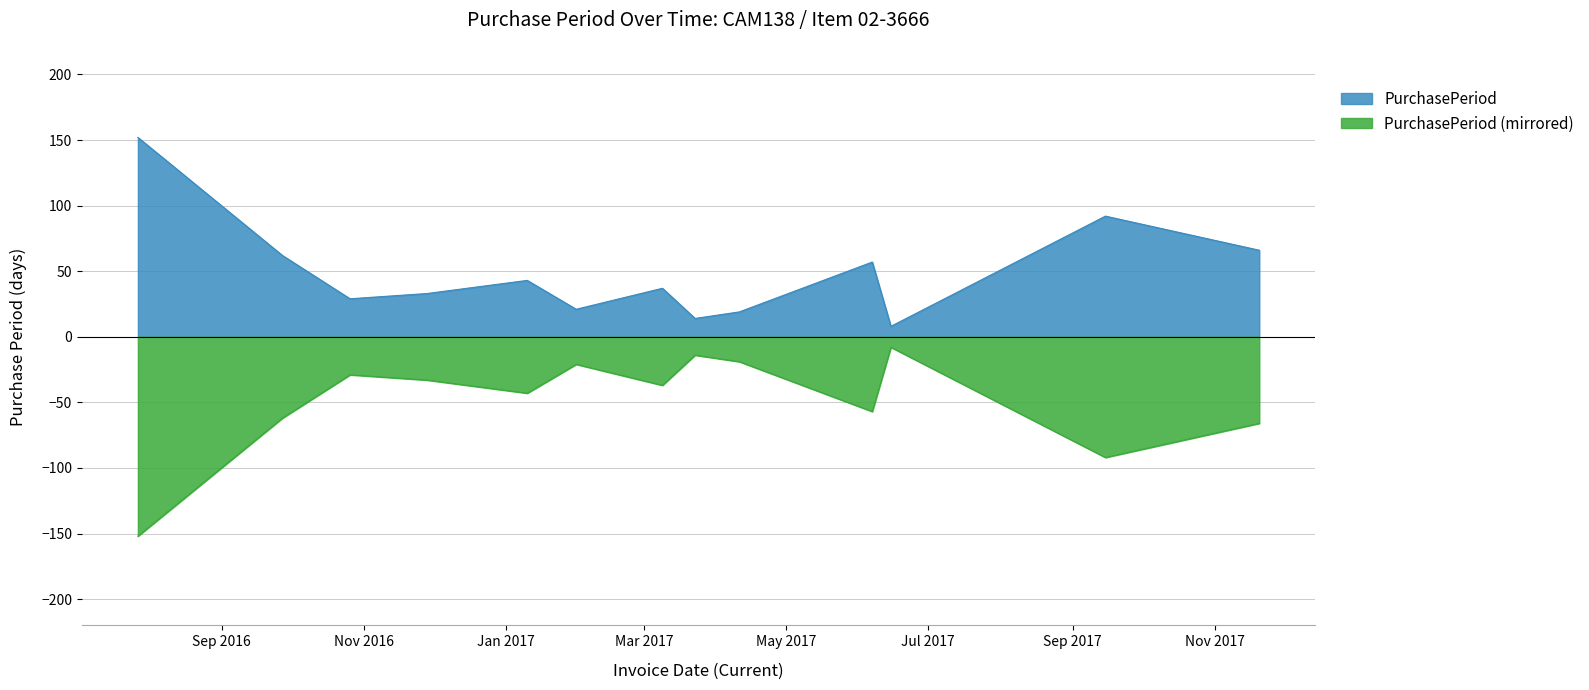

How many points are higher than both their immediate neighbors (excluding endpoints)?

4